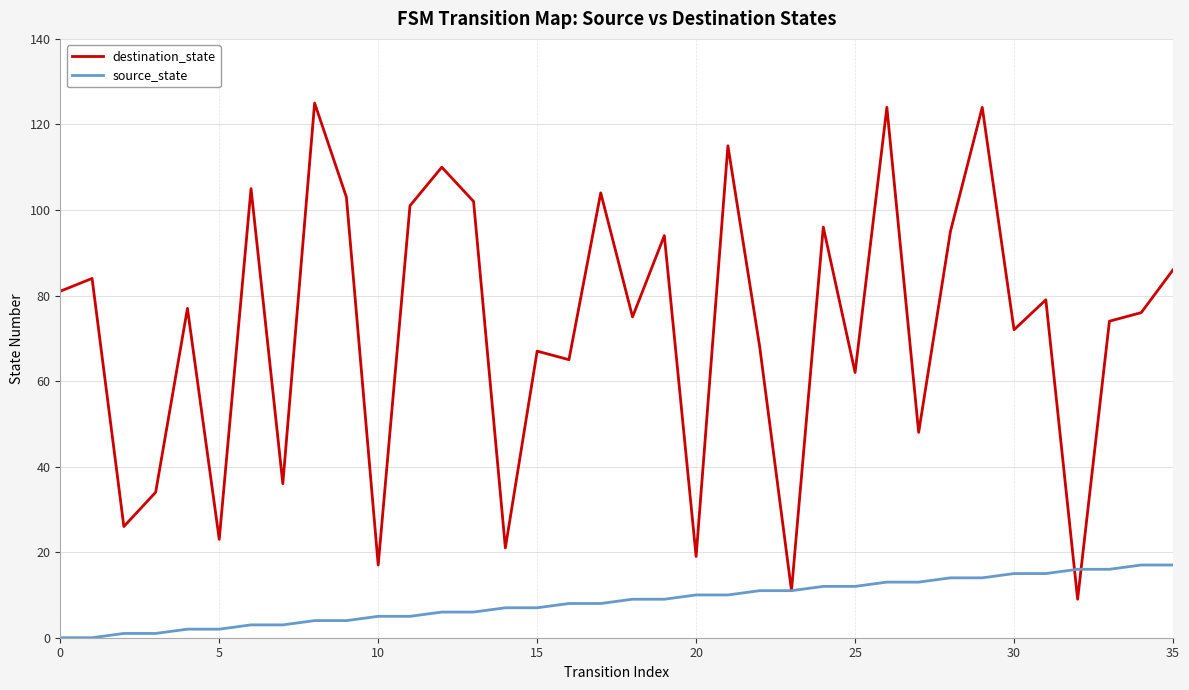

Rank the series by their average value, from highest to lowest.

destination_state, source_state